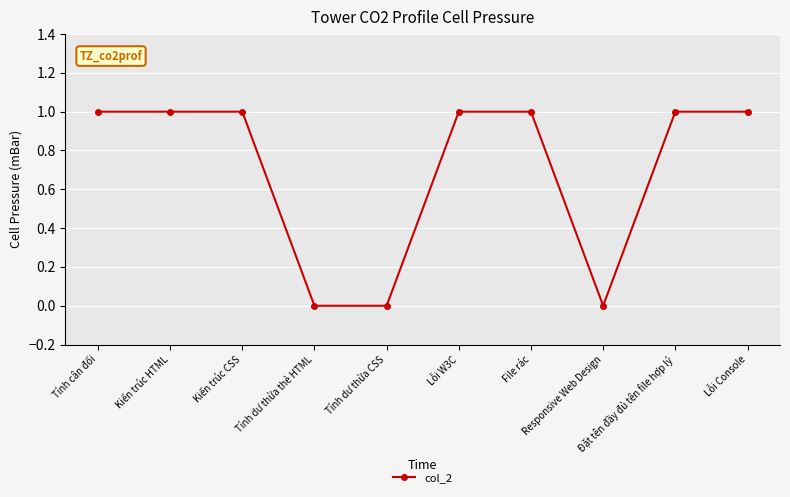

What is the sum of all values?

7